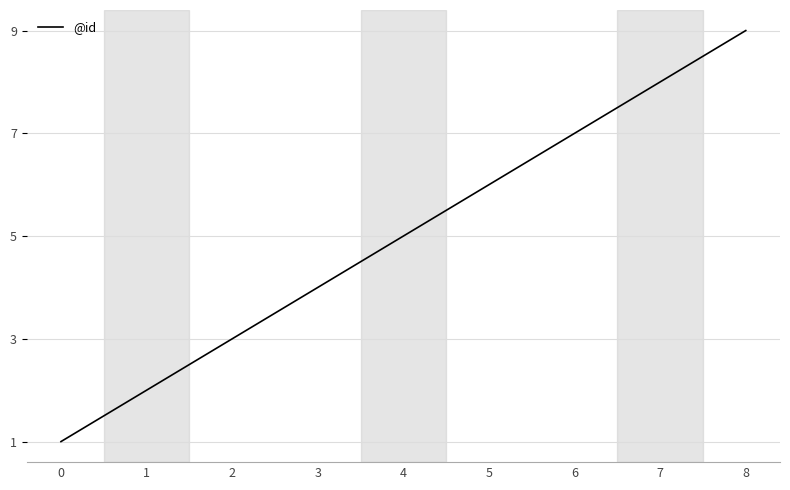

Count the values in the range 3 to 7.

5